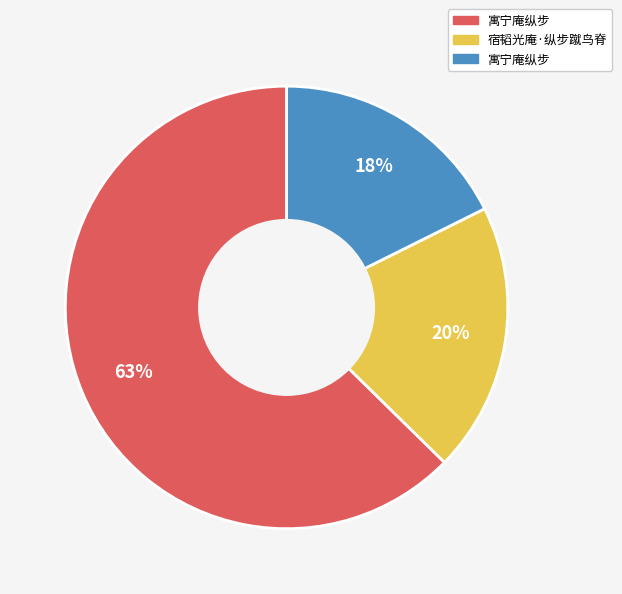

Does any single category account for the majority?

Yes